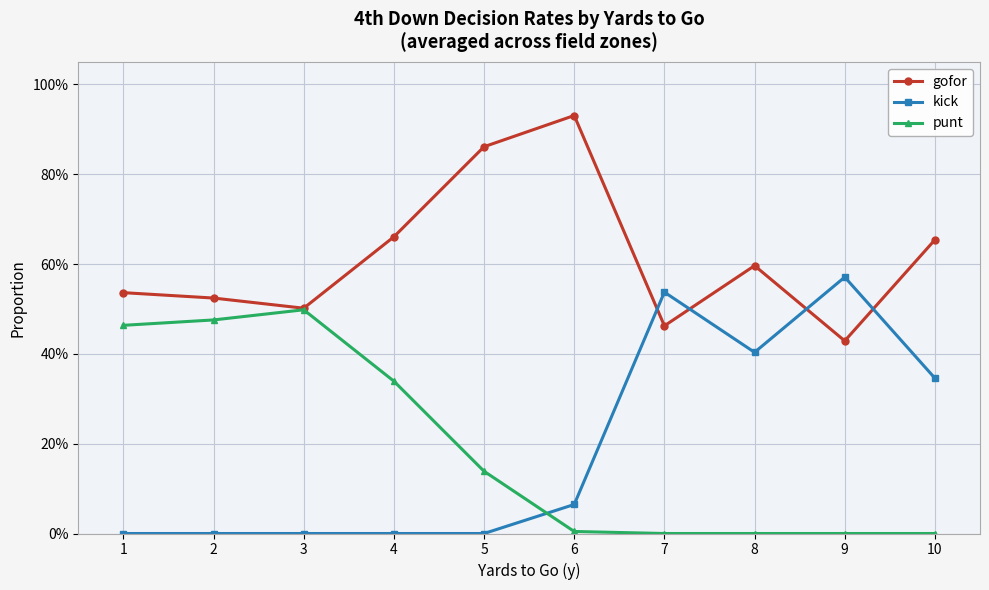

At which category does the chart reach its peak across all series?

6